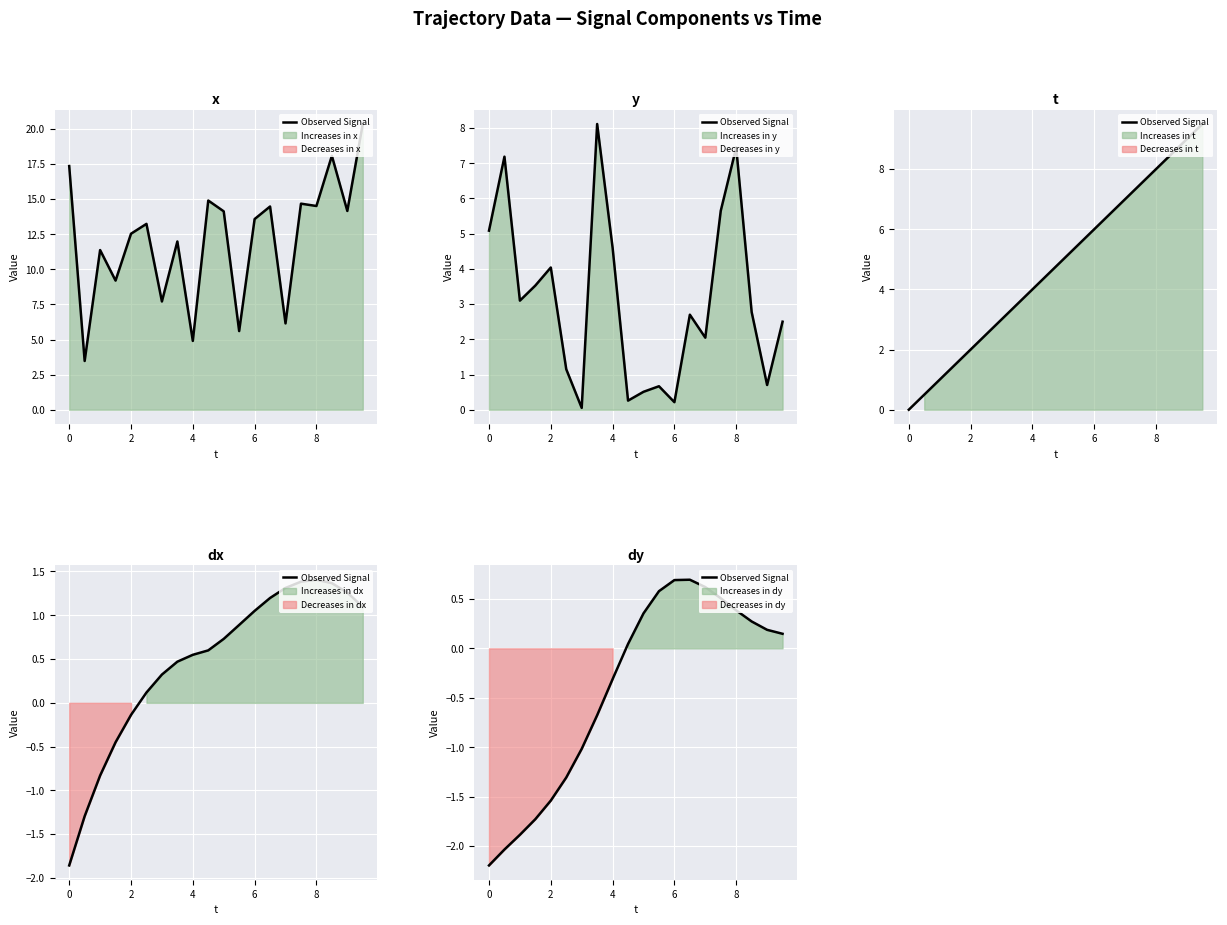

True or false: the data shows 0.6 at 8.

False